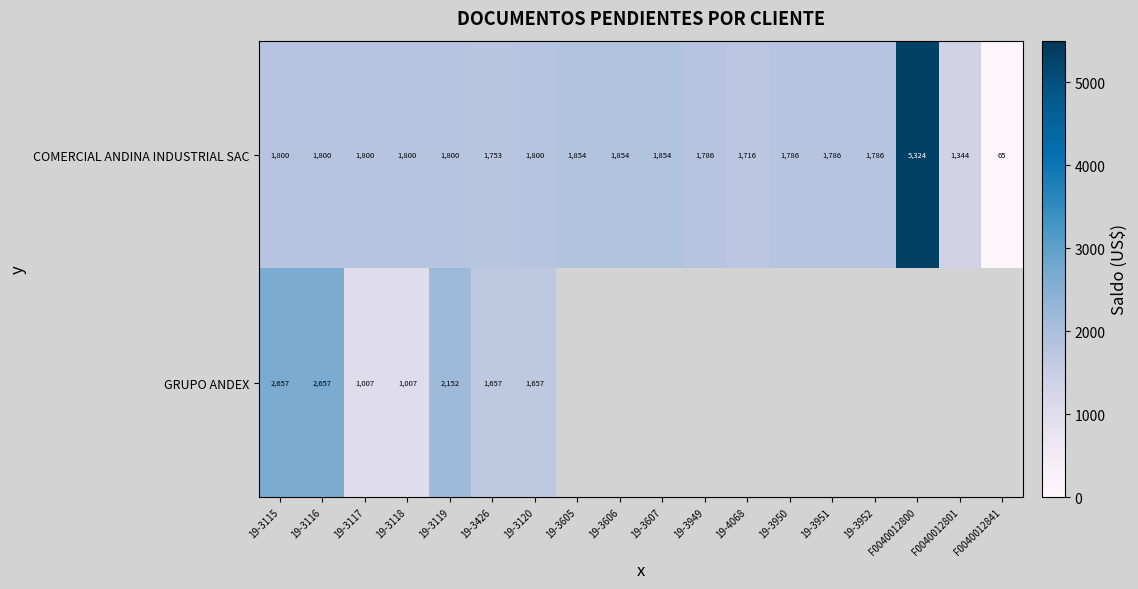

Count the number of data series in this chart.

2